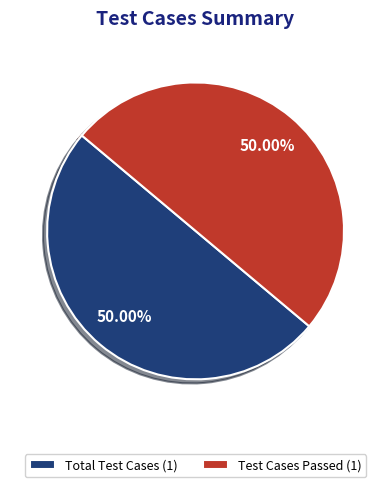

What is the ratio of the value at Total Test Cases (1) to the value at Test Cases Passed (1)?

1.0